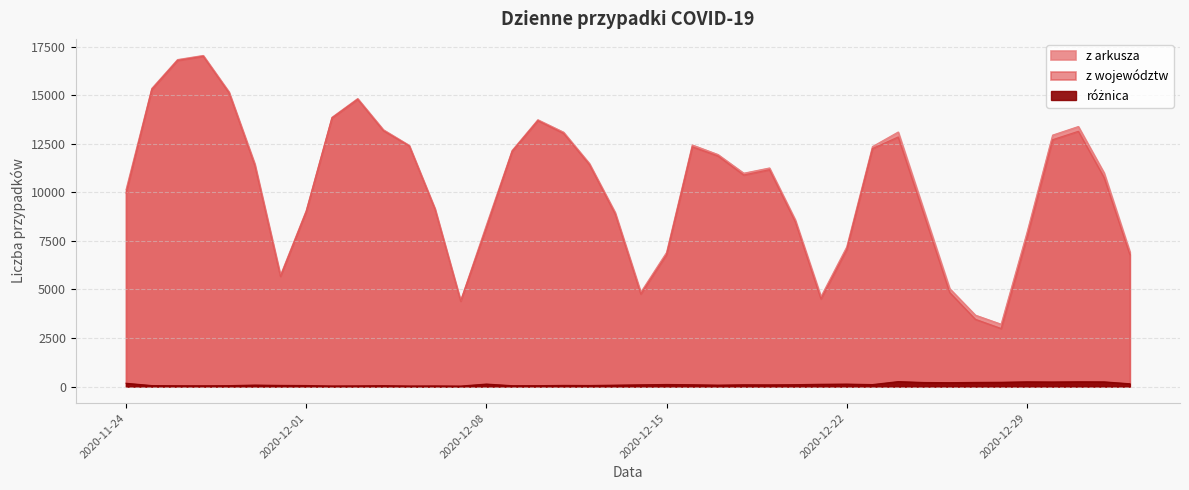

What is the label of the 25th point from the right?

2020-12-09